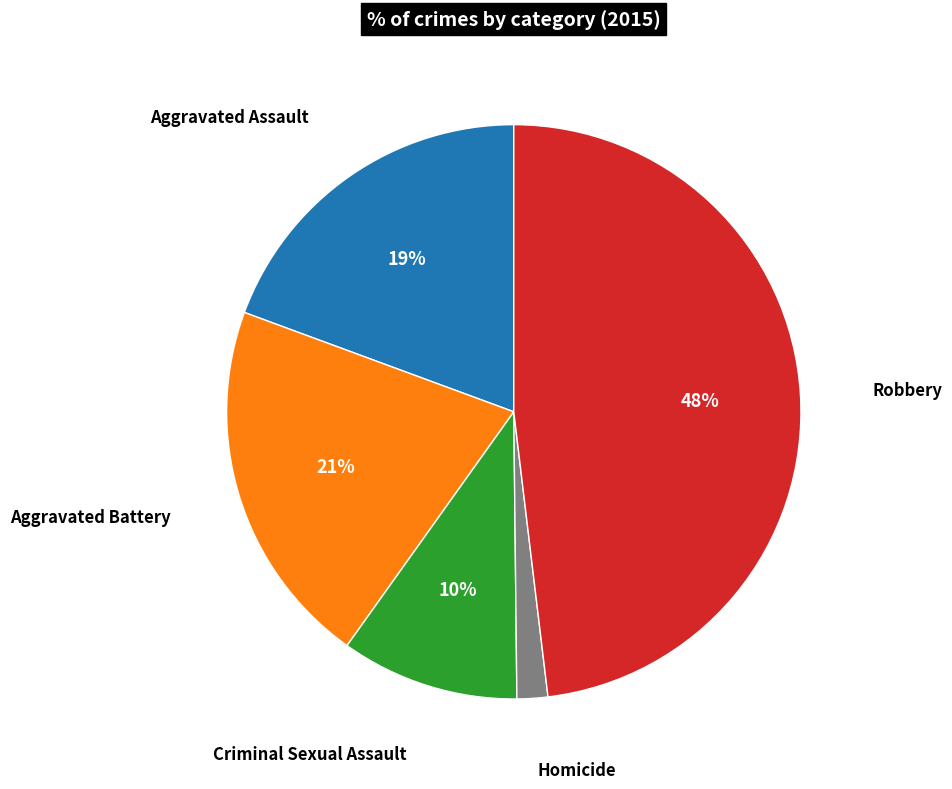

To the nearest percent, what is the difference between the largest and smallest slice percentages?

46%